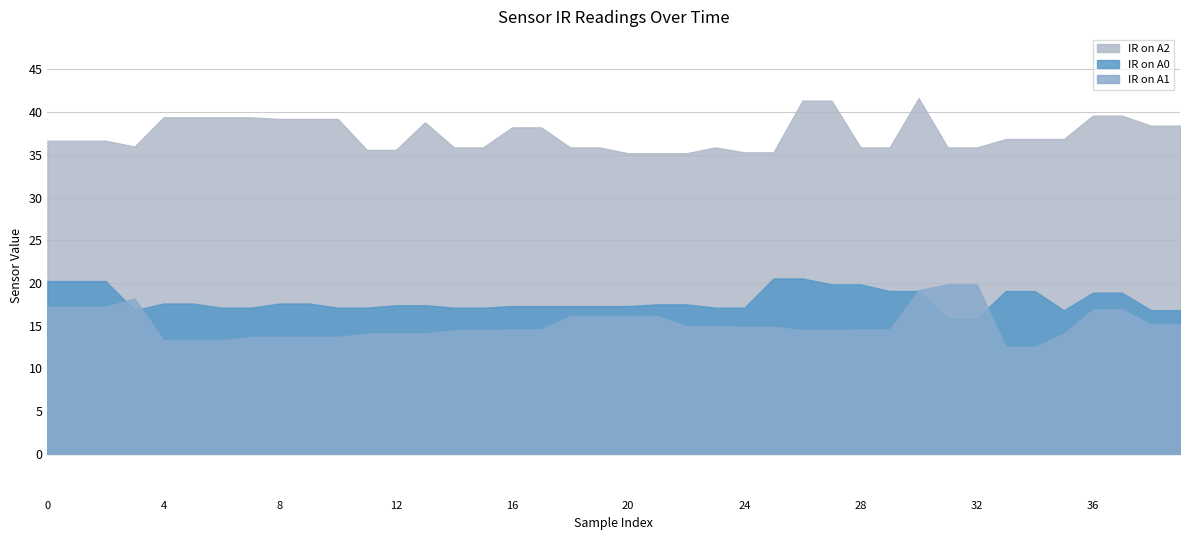

True or false: IR on A2 and IR on A1 cross at least once.

False